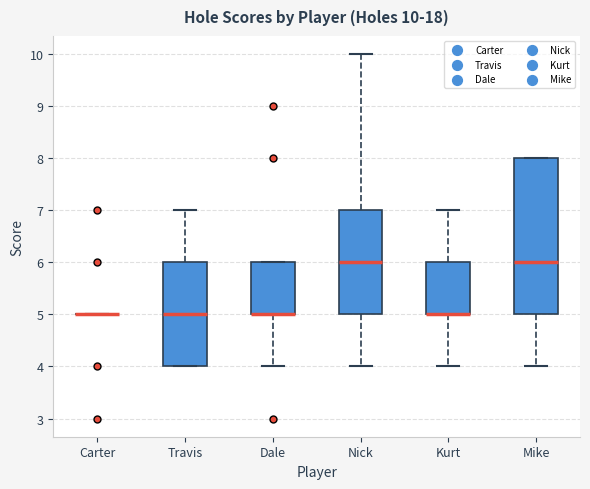

Comparing the boxes themselves (not the whiskers), which one is the tallest?

Mike